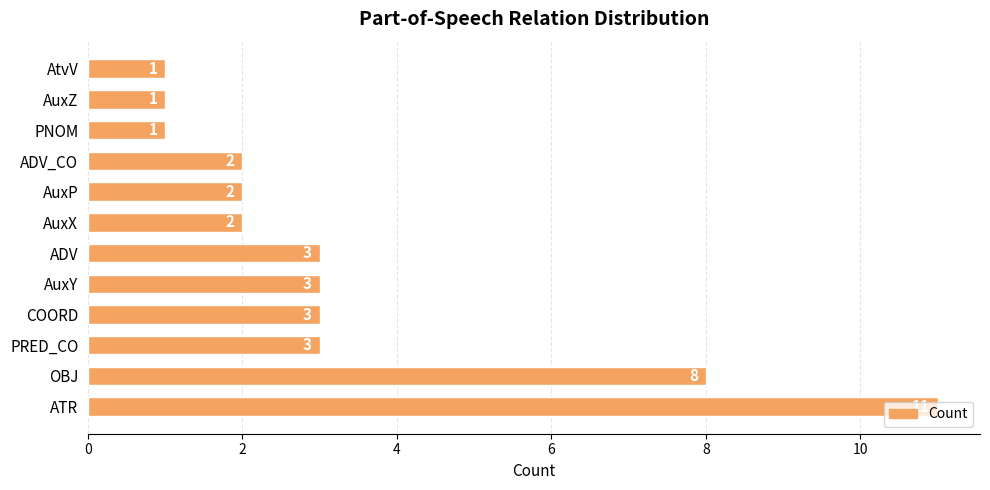

How many values are below 3?

6